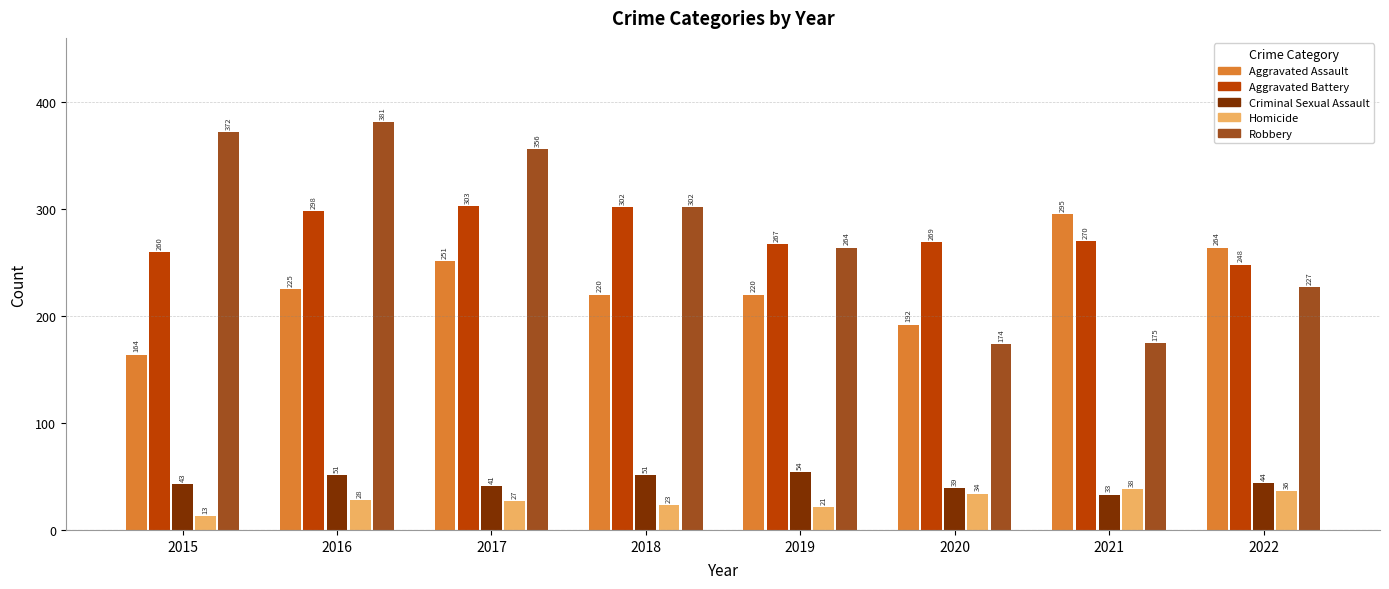

Is it true that Aggravated Assault equals 164 at 2015?

True